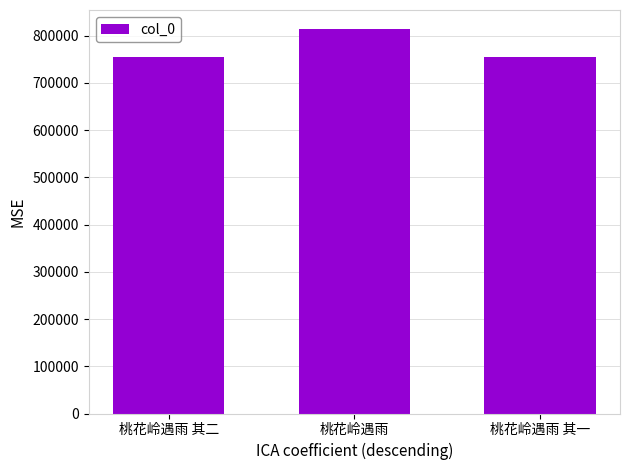

At which label is the value closest to 784328?

桃花岭遇雨 其二